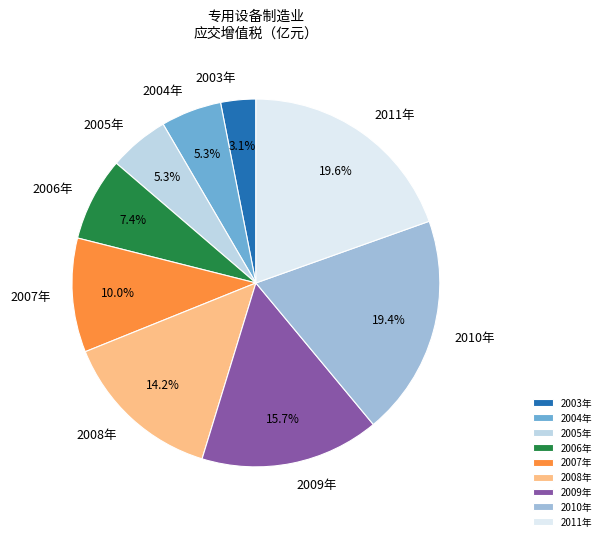

Does 2006年 account for over 50% of the chart?

No